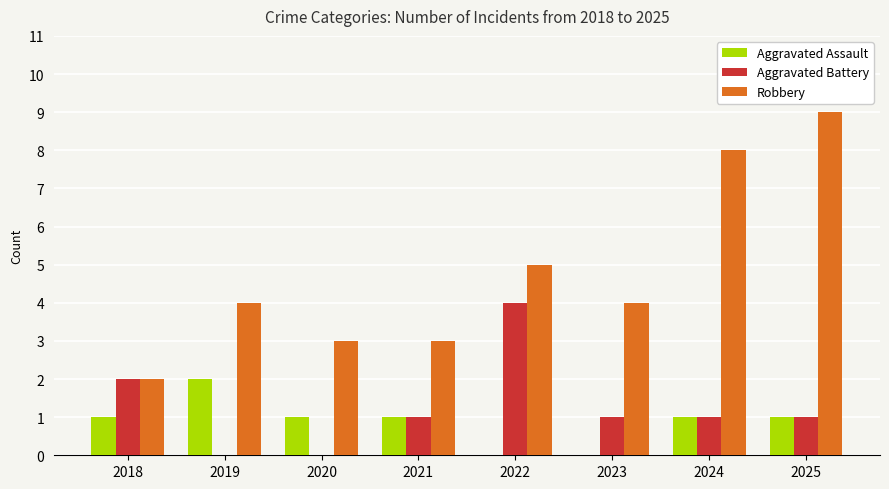

What is the greatest value displayed?

9